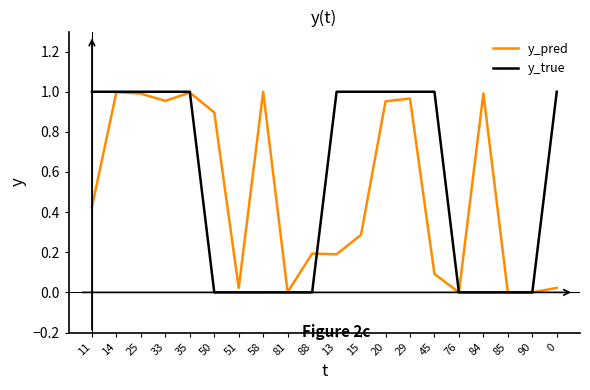

Rank the series at 0 from highest to lowest value.

y_true, y_pred